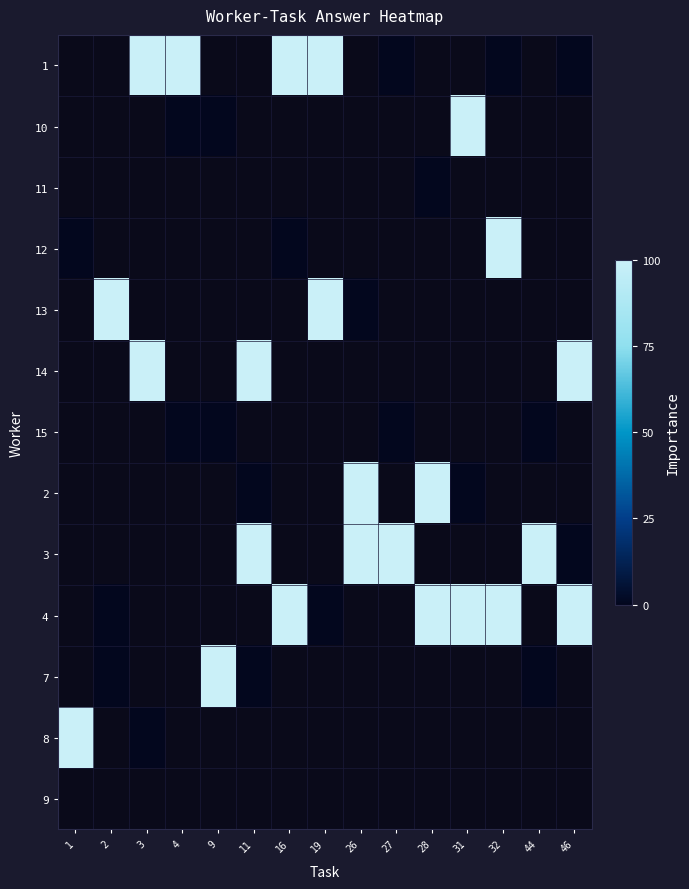

Rank the categories by 4 value from highest to lowest.

1, 2, 3, 4, 9, 11, 16, 19, 26, 27, 28, 31, 32, 44, 46